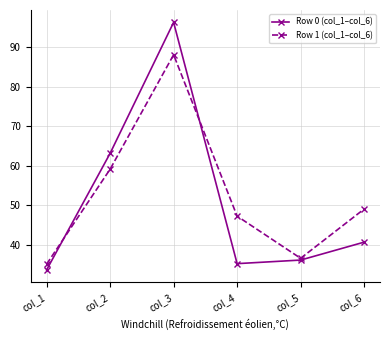

Which category has the lowest value in the Row 1 (col_1–col_6) series?

col_1